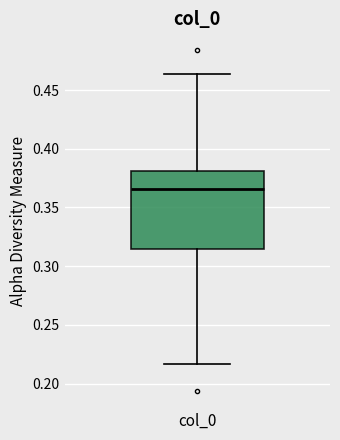

Where does the lower whisker of the box for col_0 end on the y-axis? The values are not printed on the chart, so give them approximately, as read against the axis.

0.215